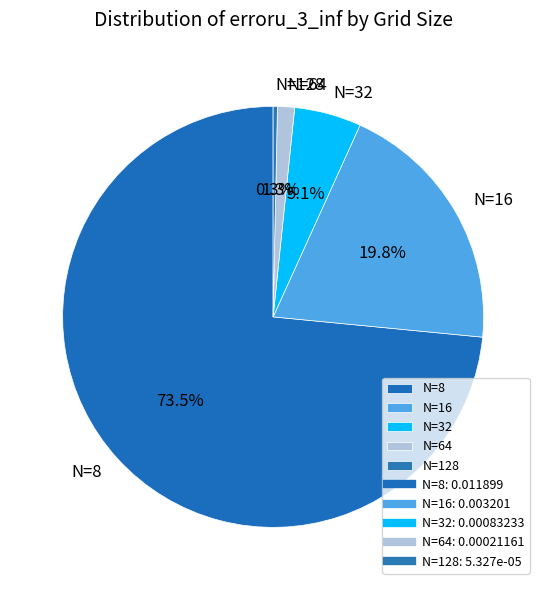

The N=64 slice represents 10% of the pie. True or false?

False